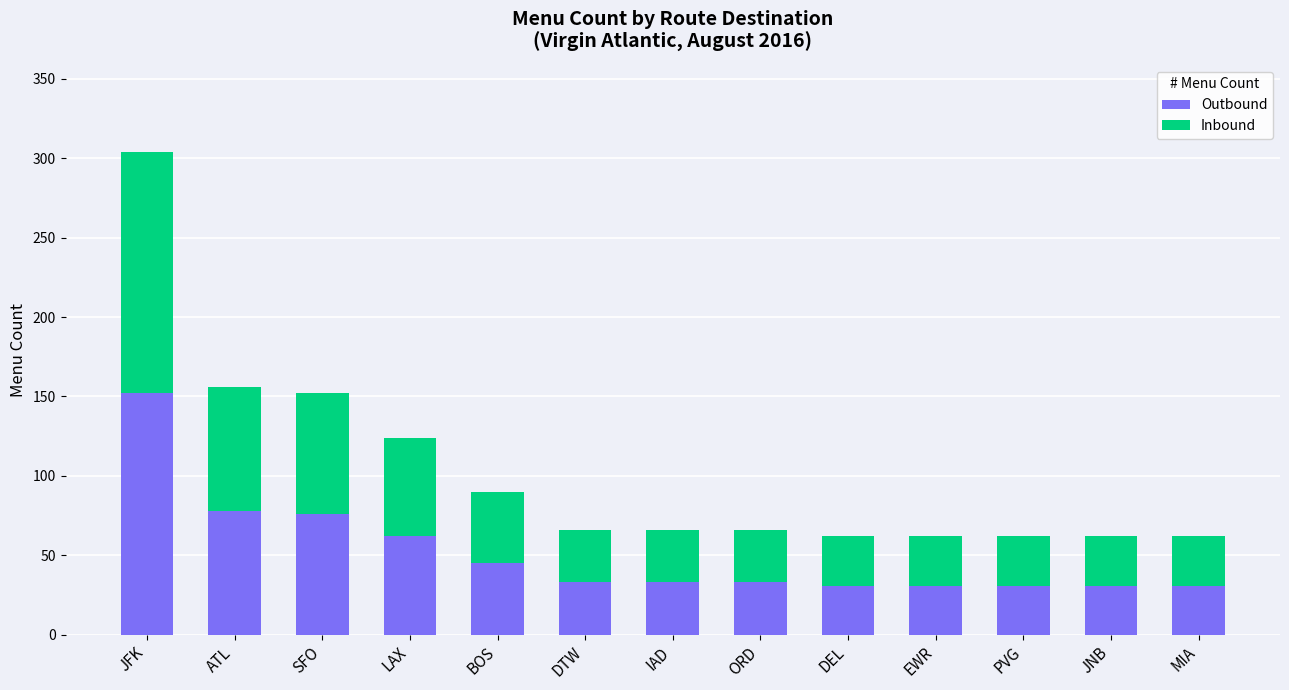

What is the total value across all series at JFK?

304